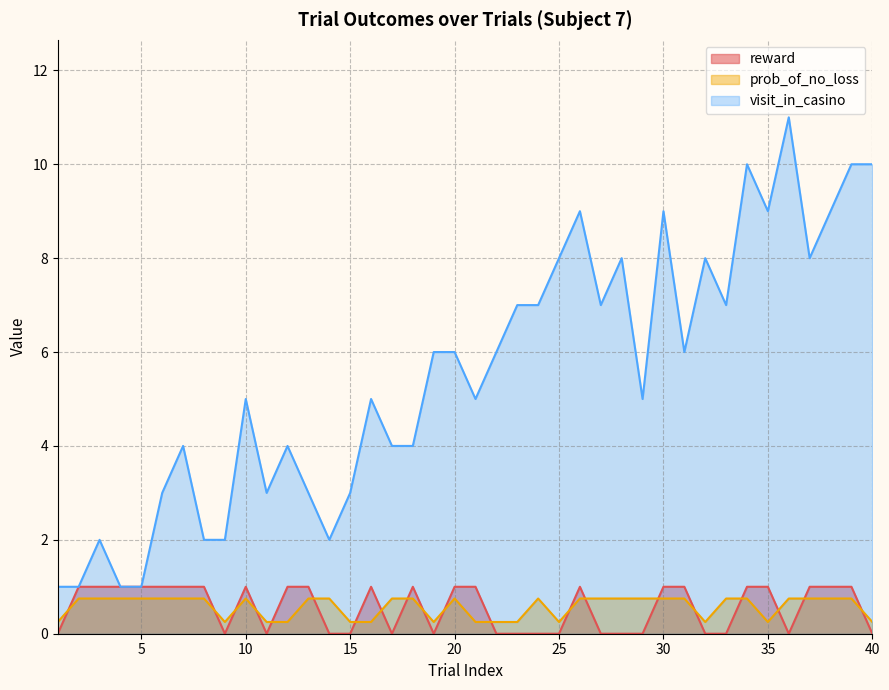

What is the difference between the reward values at 40 and 3?

1.0